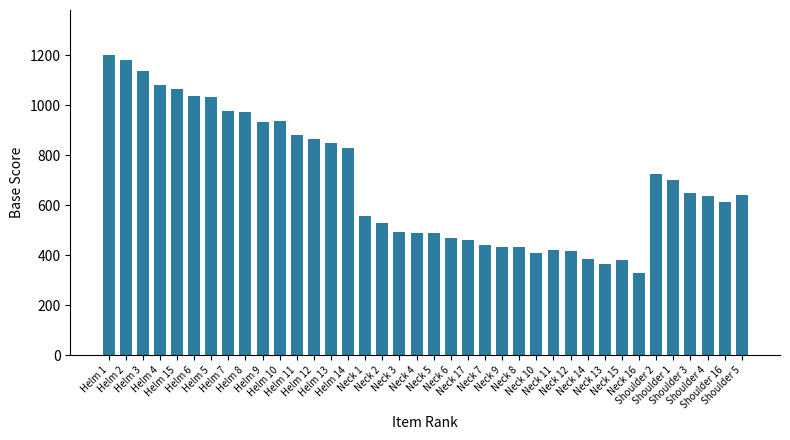

What is the difference between the maximum and minimum values?

869.9